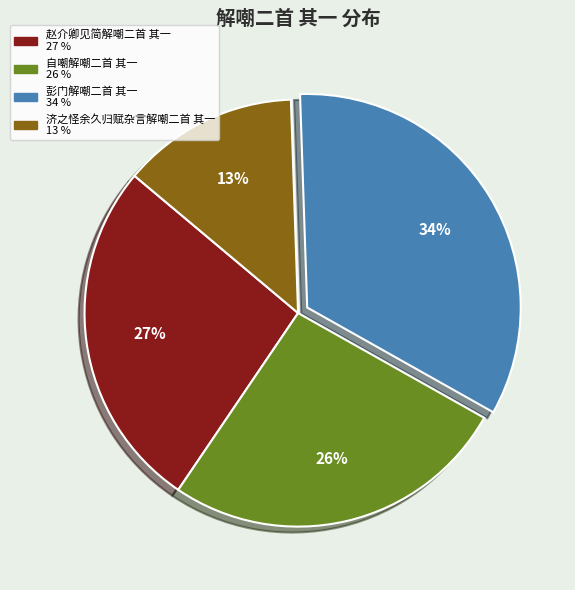

To the nearest percent, what is the difference between the 彭门解嘲二首 其一 and 赵介卿见简解嘲二首 其一 slice percentages?

7%